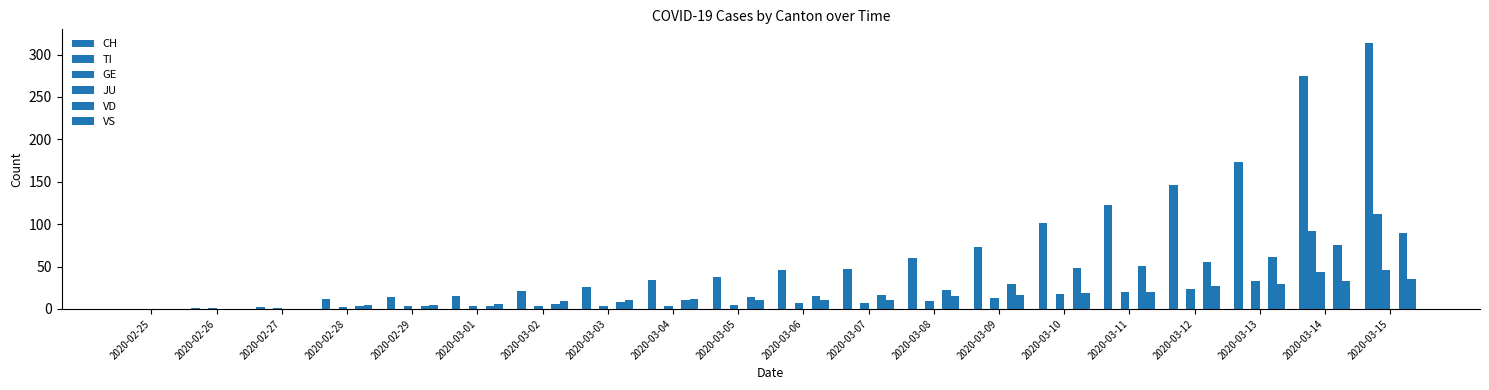

Are the bars horizontal?

No